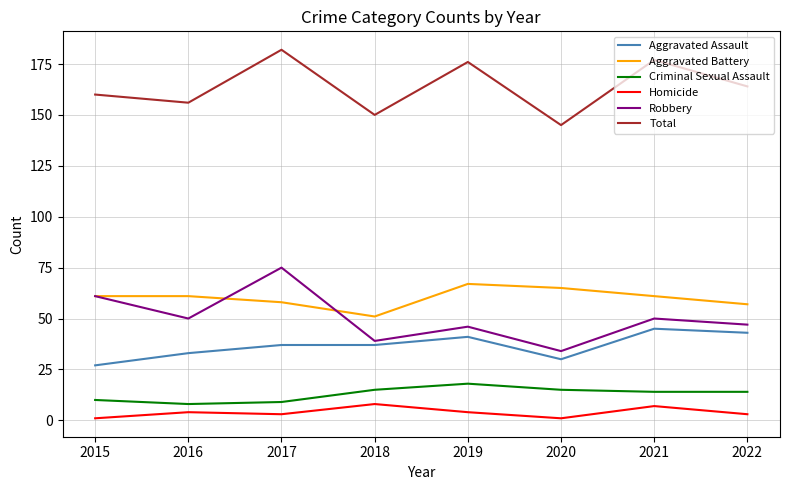

Rank the series by their maximum value, from highest to lowest.

Total, Robbery, Aggravated Battery, Aggravated Assault, Criminal Sexual Assault, Homicide